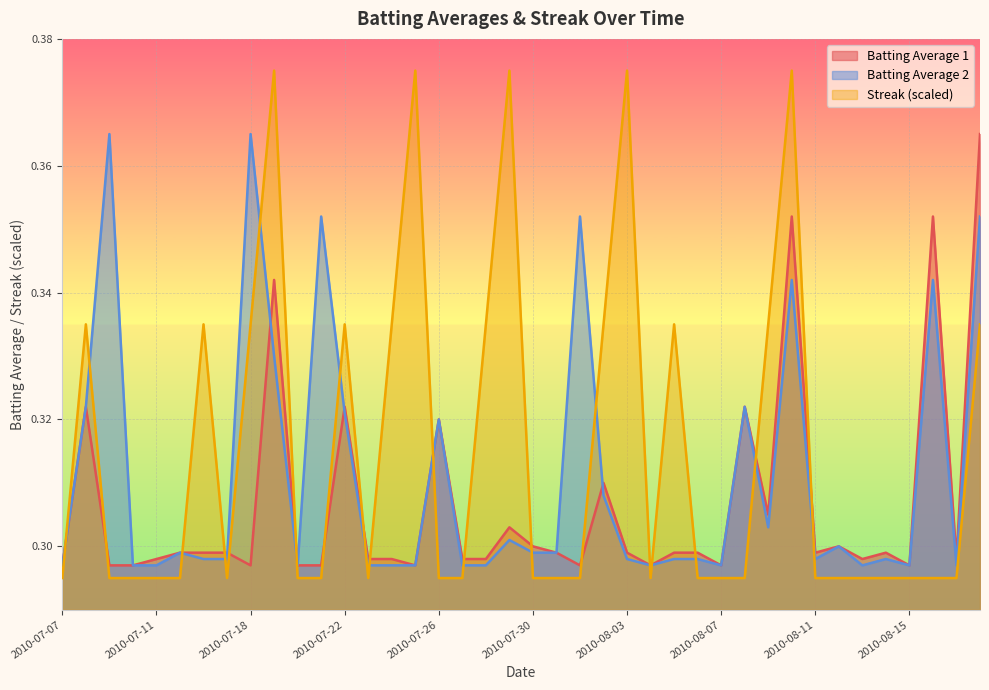

Count the Batting Average2 values in the range 0 to 1.

40